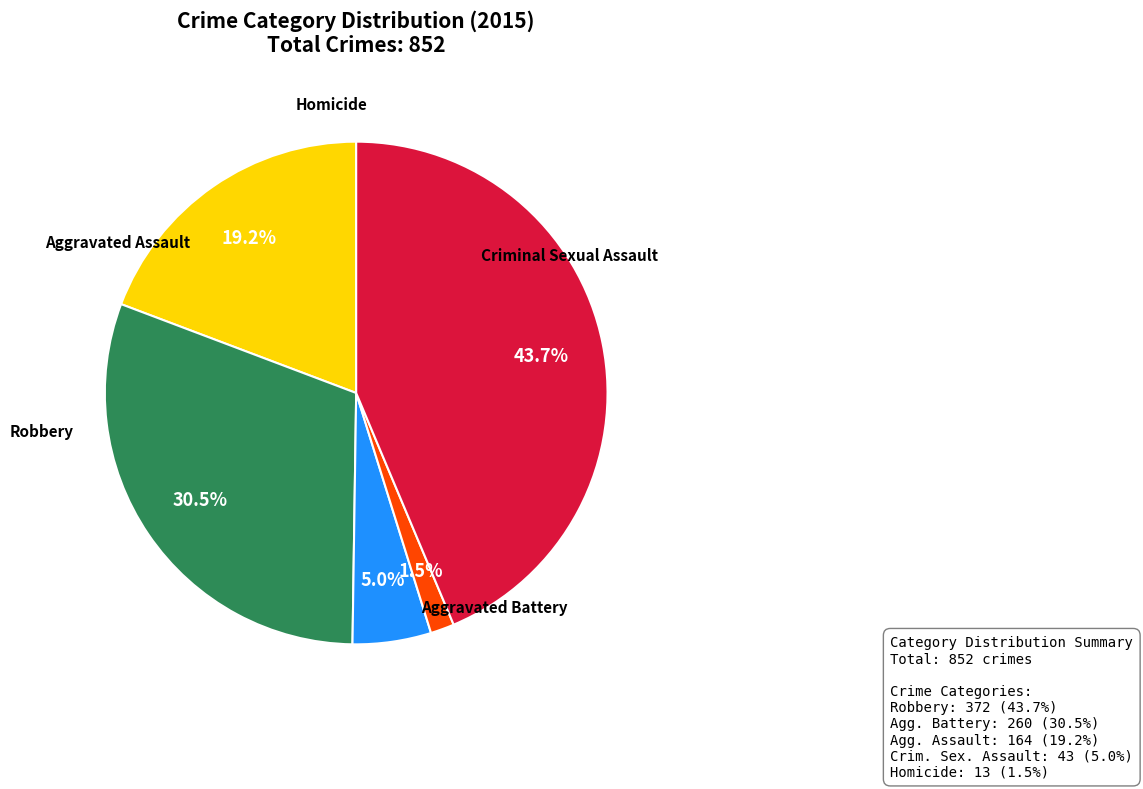

Which has a higher value, Robbery or Criminal Sexual Assault?

Robbery